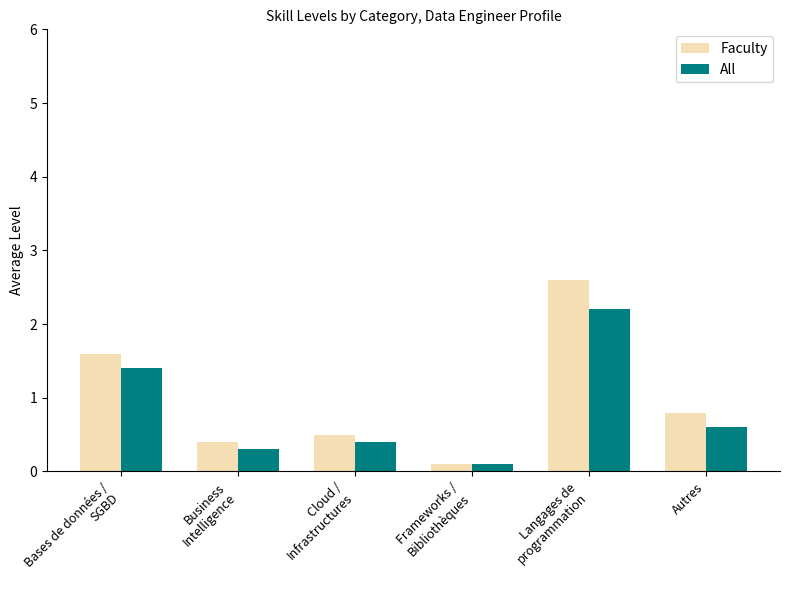

List the series in order of their overall mean, lowest first.

All, Faculty